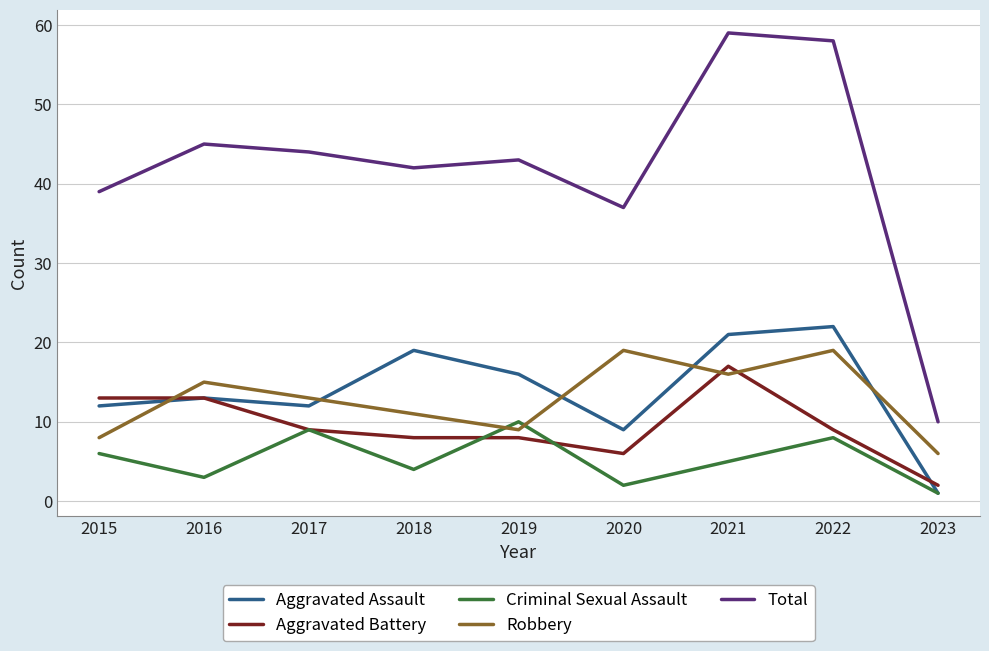

Which series has the largest total across all categories?

Total